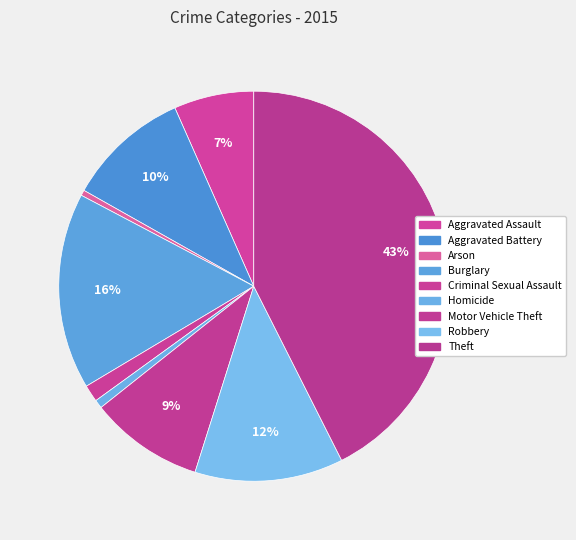

Count the number of slices in the pie.

9